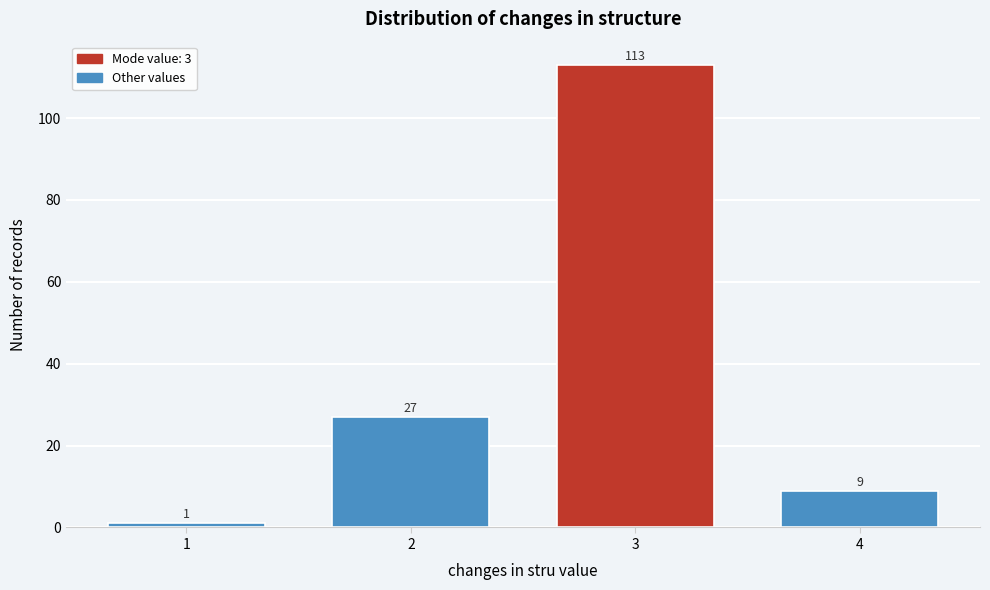

Reading left to right, list all the values displayed in this chart.

1	27	113	9